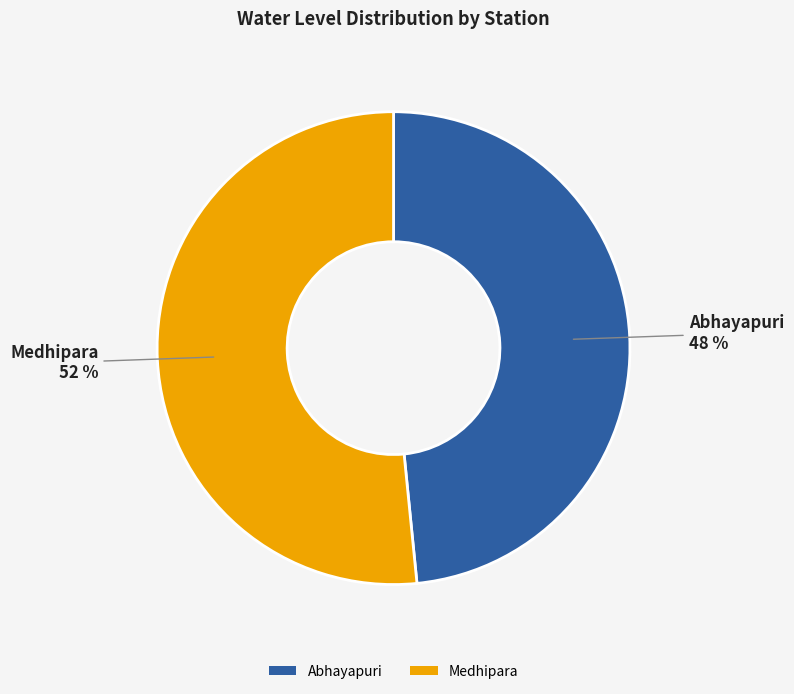

How many slices are in this pie chart?

2